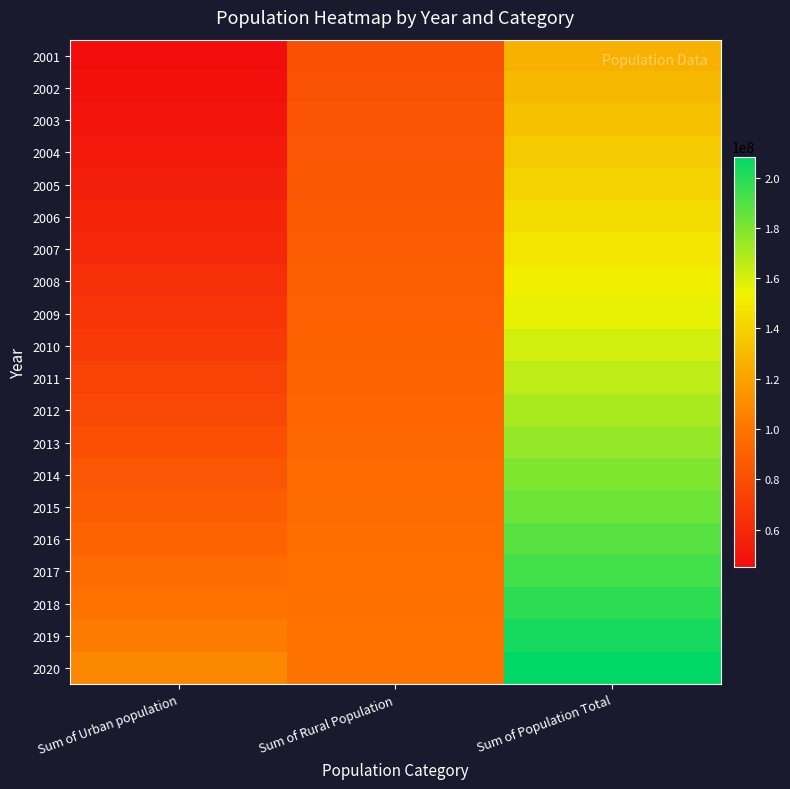

Which series has the largest total across all categories?

2020